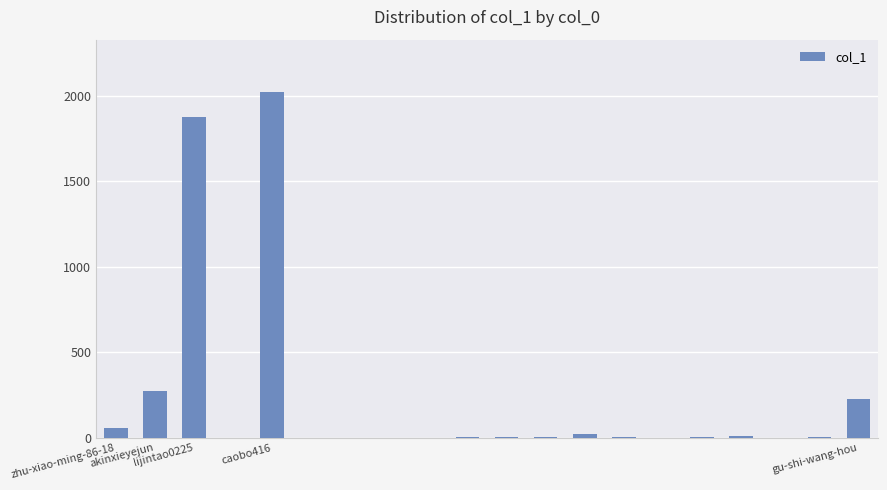

Are the bars grouped side by side (vs. stacked)?

No